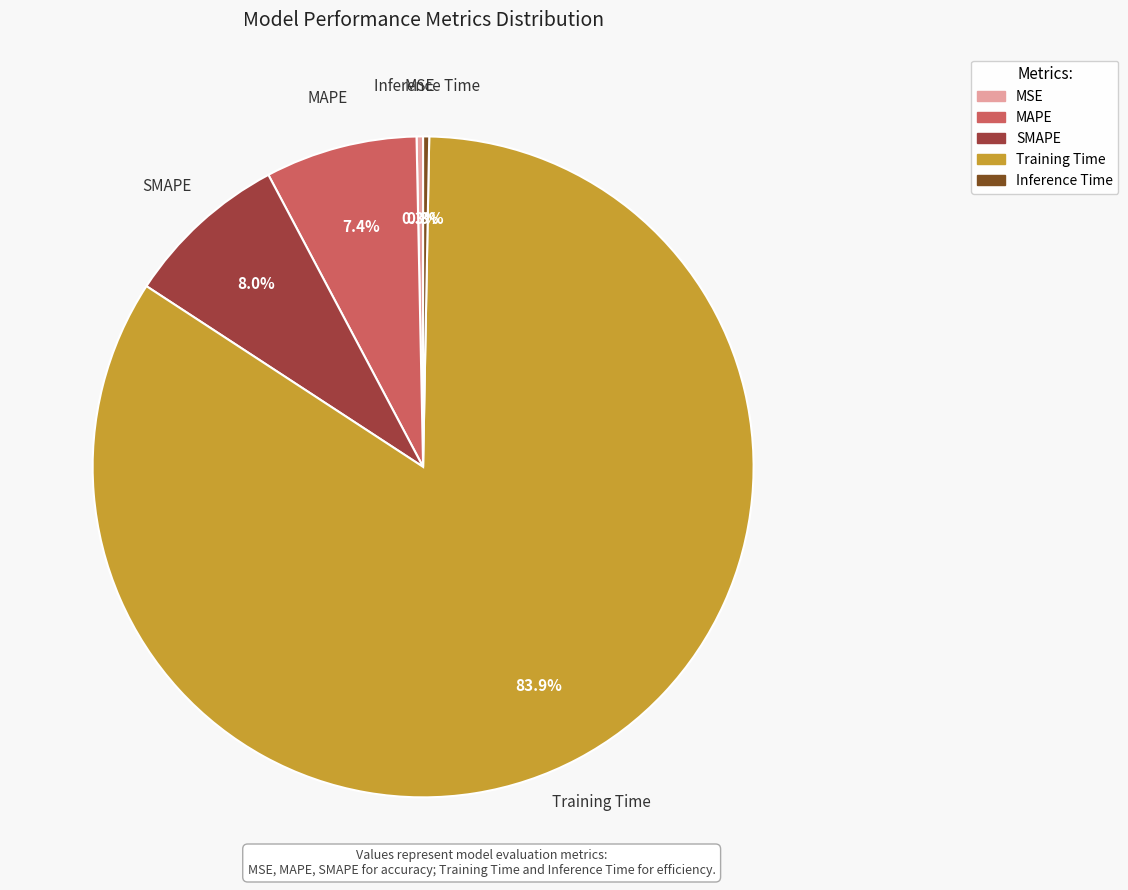

Is there any slice that represents more than half of the pie?

Yes